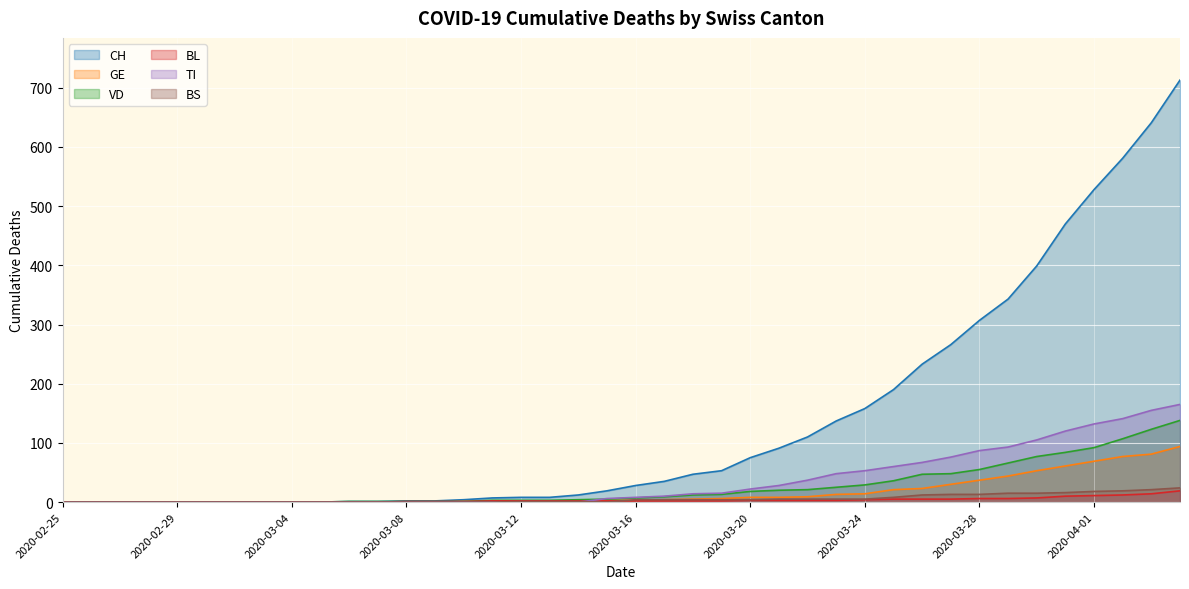

What is the approximate value of GE at 2020-03-15, to the nearest 5?

5